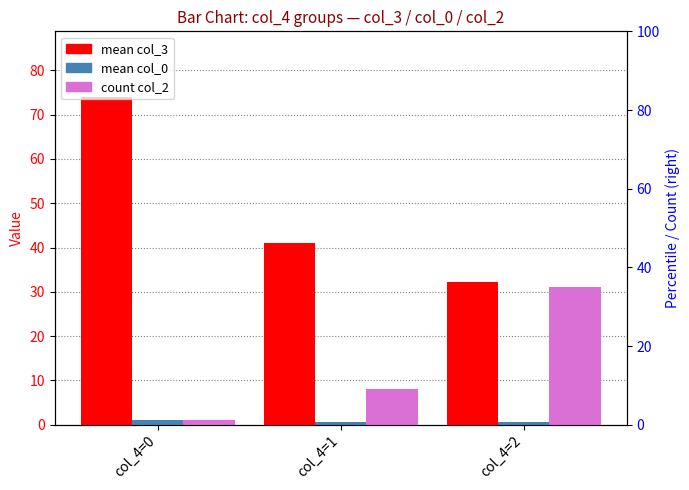

What is the value of the mean col_0 bar at the 2nd from the left?

0.6